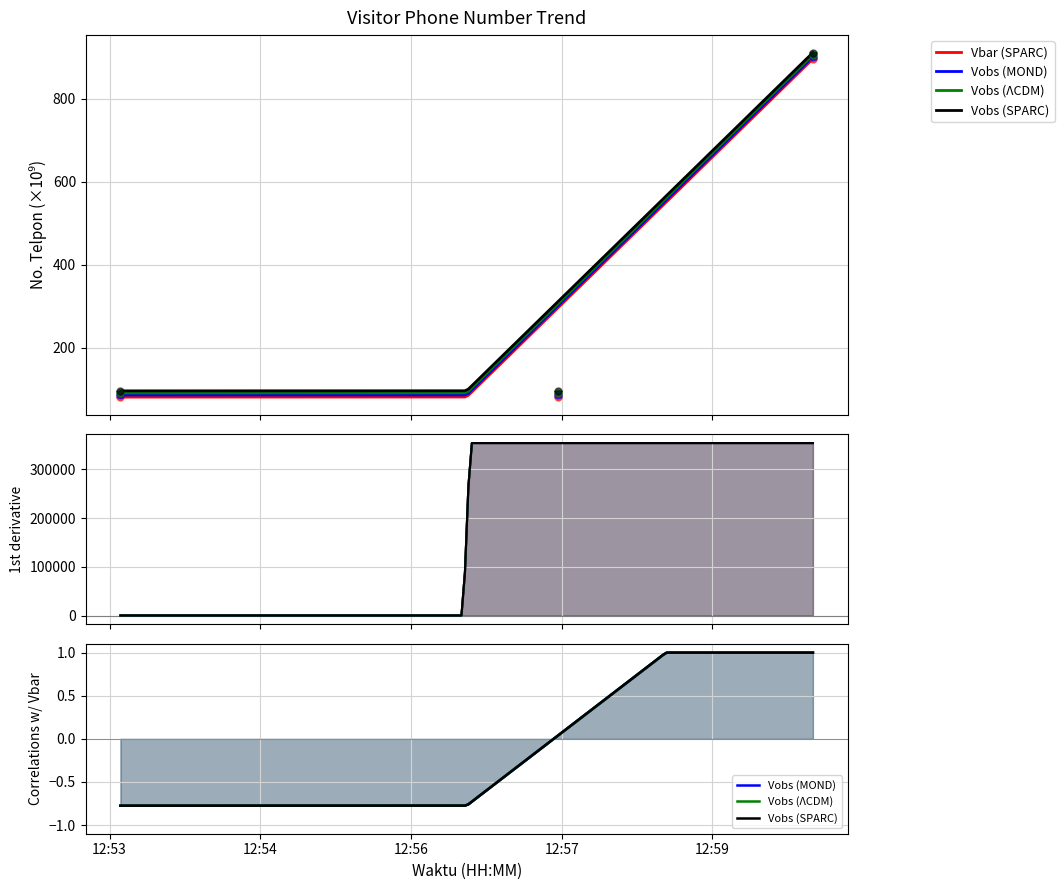

Is it true that Vobs (MOND) equals 43.3 at 2025-02-06 12:53:23?

False